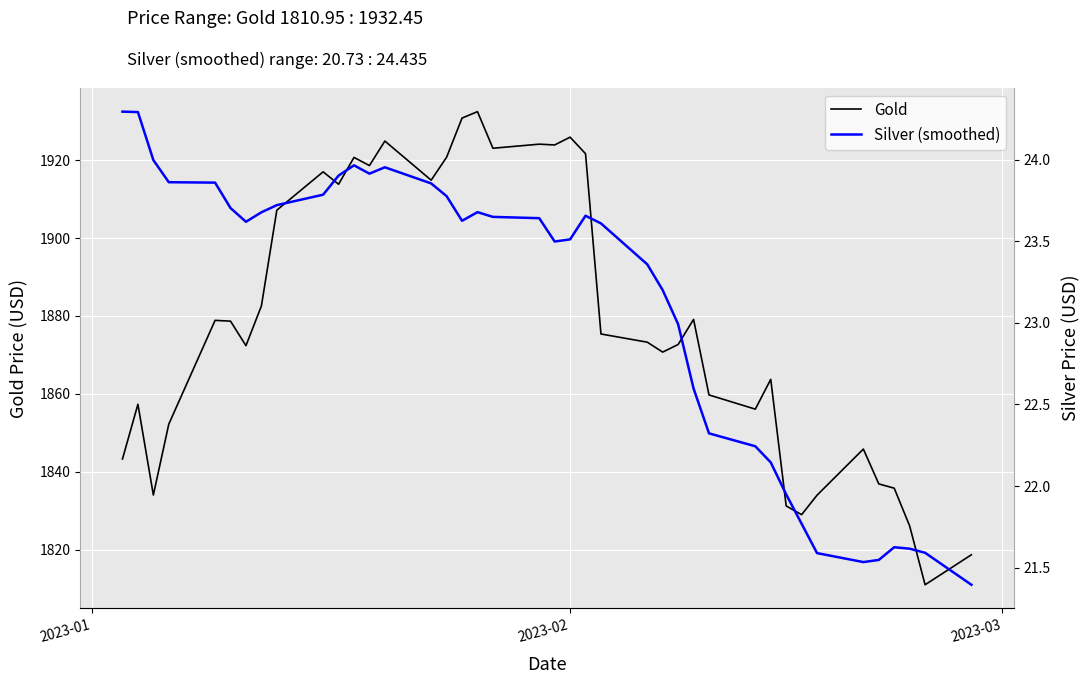

The Gold series shows 2962.8 at 28. True or false?

False